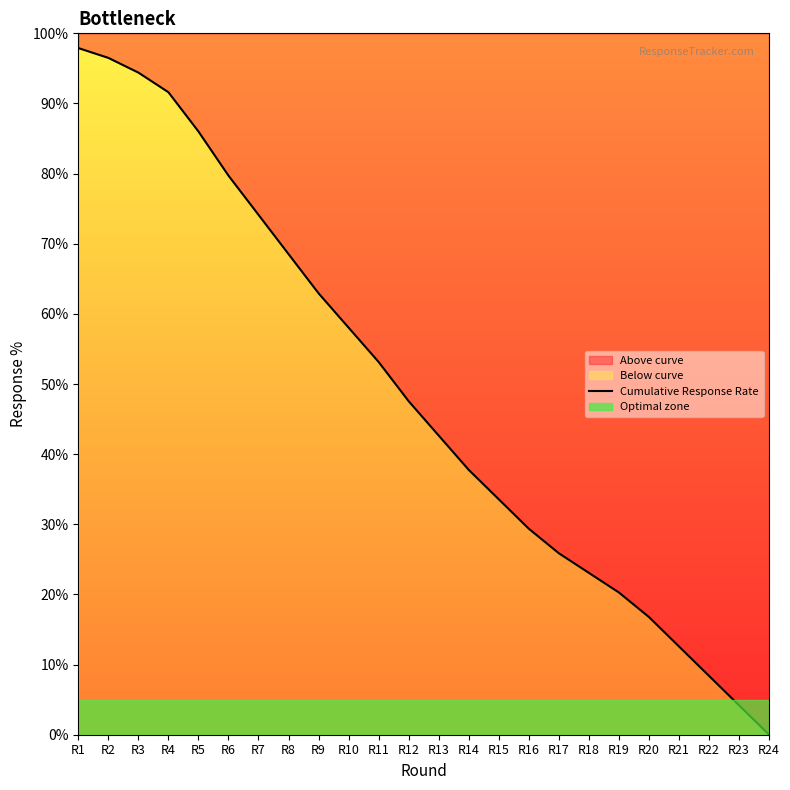

At which label is the value closest to 48?

R12